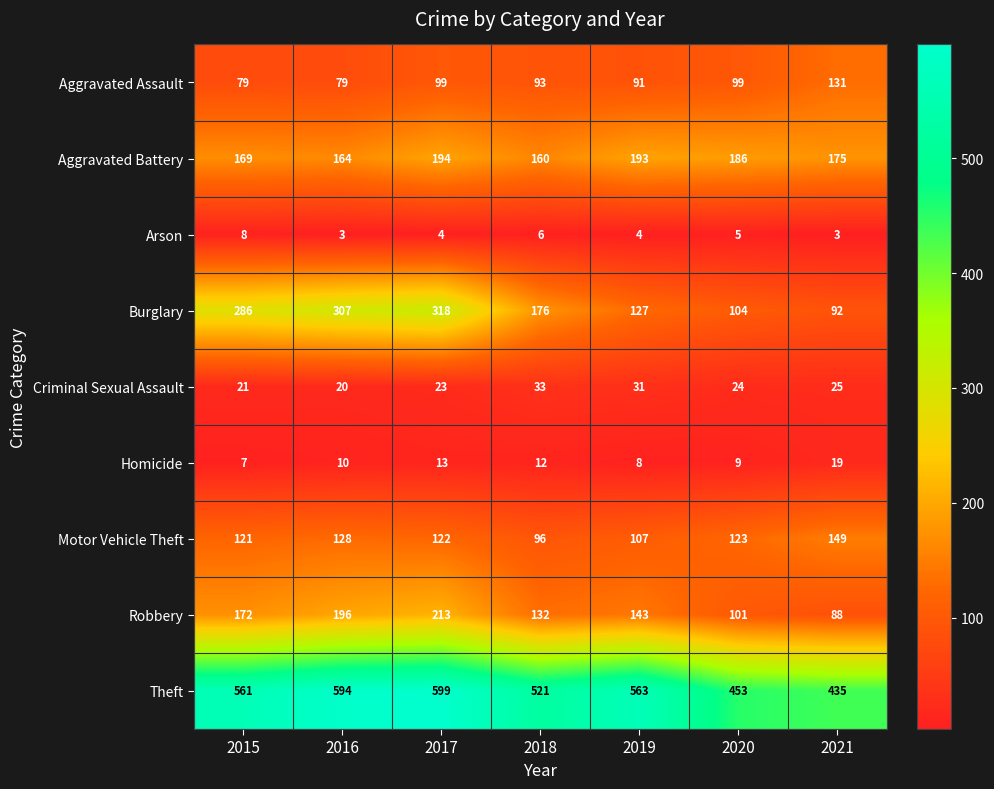

How many series are shown in this chart?

9